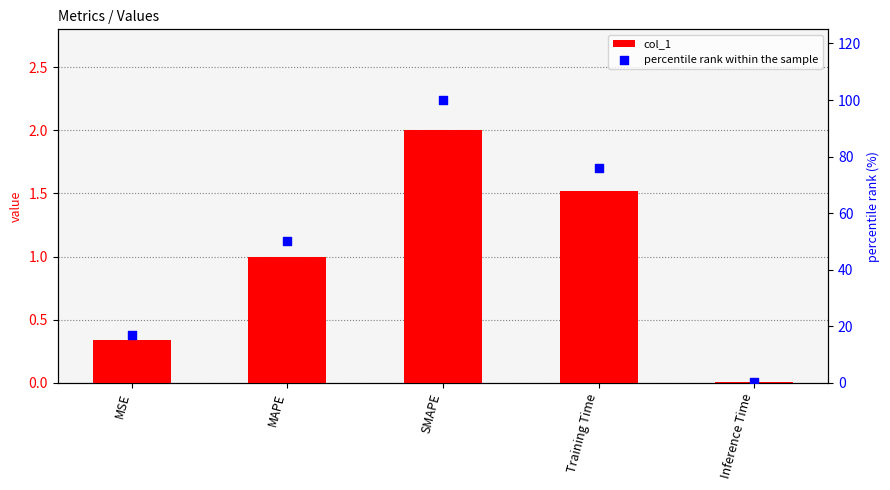

Is the value of percentile rank within the sample at MAPE greater than the value of col_1 at Training Time?

Yes